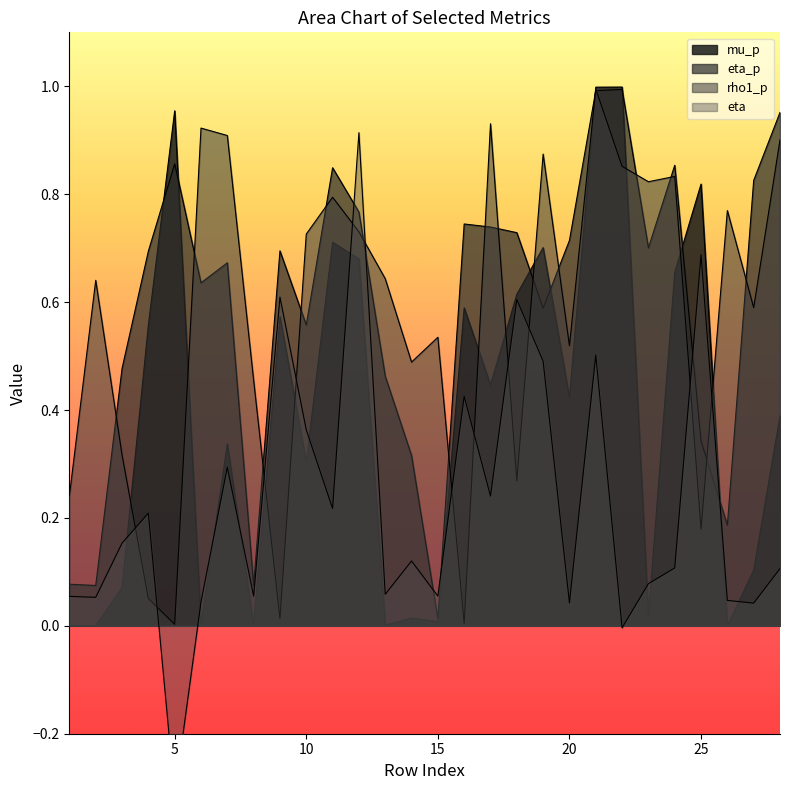

What is the greatest value displayed?

1.0